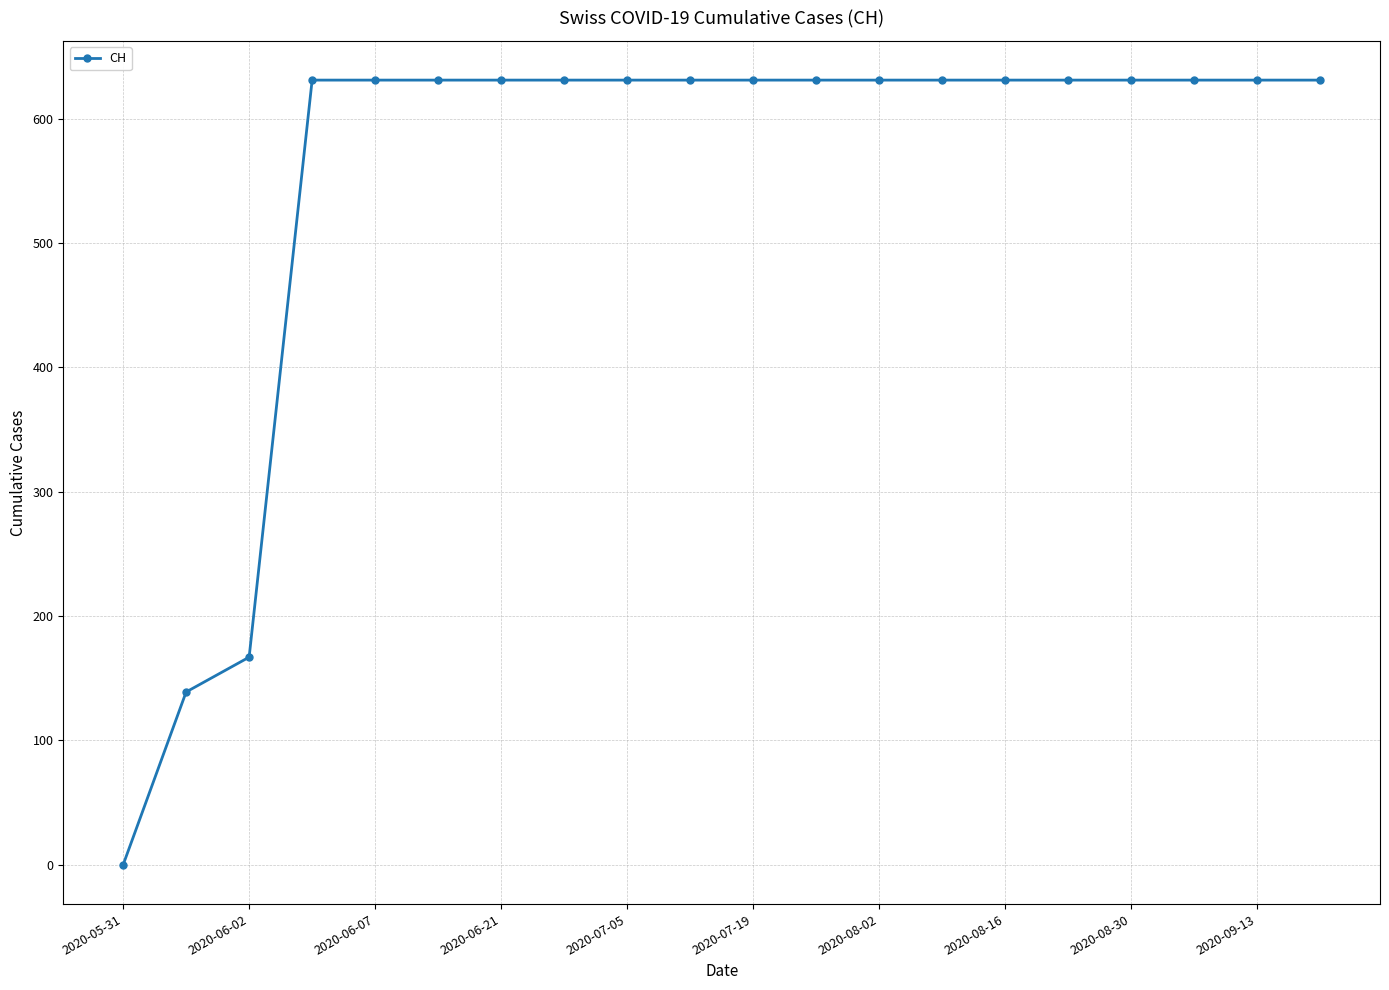

What is the average value?

552